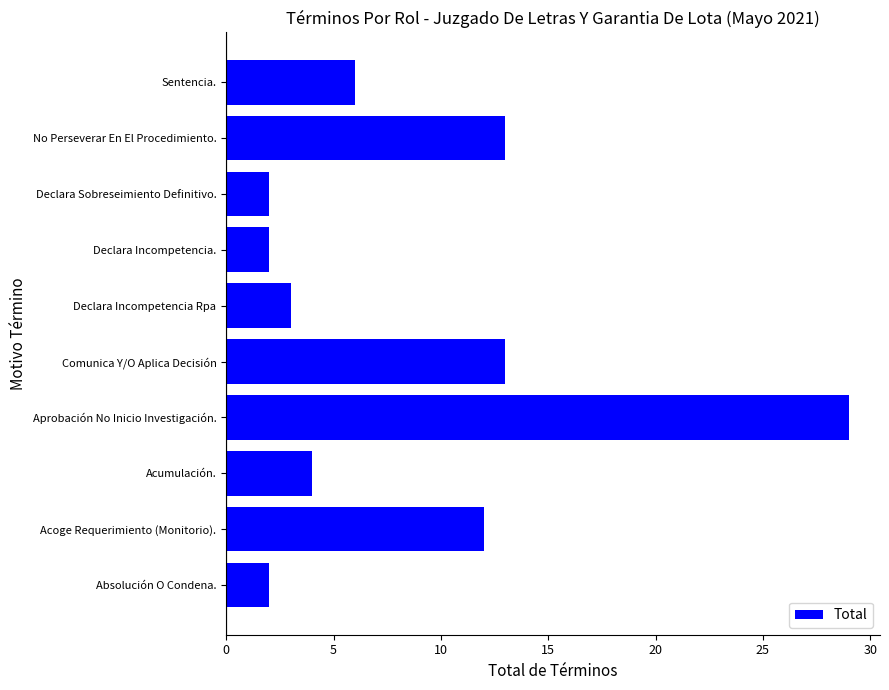

Does the chart contain any negative values?

No